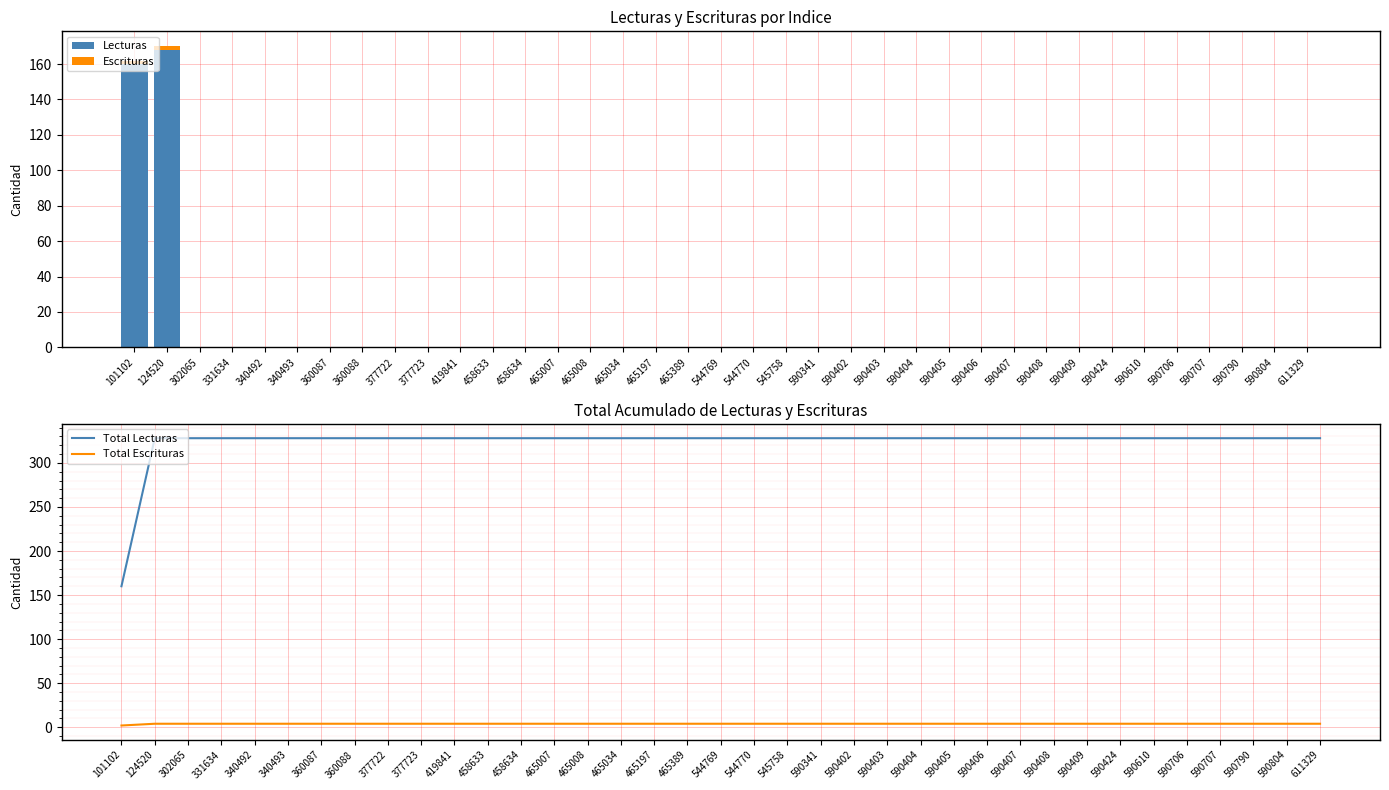

List the series in order of their peak value, highest first.

Total Lecturas, Lecturas, Total Escrituras, Escrituras